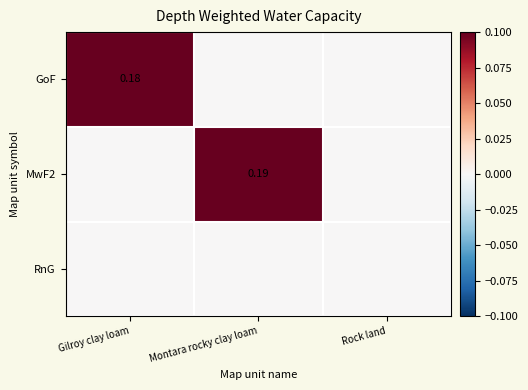

How many data points in MwF2 are above 0?

1